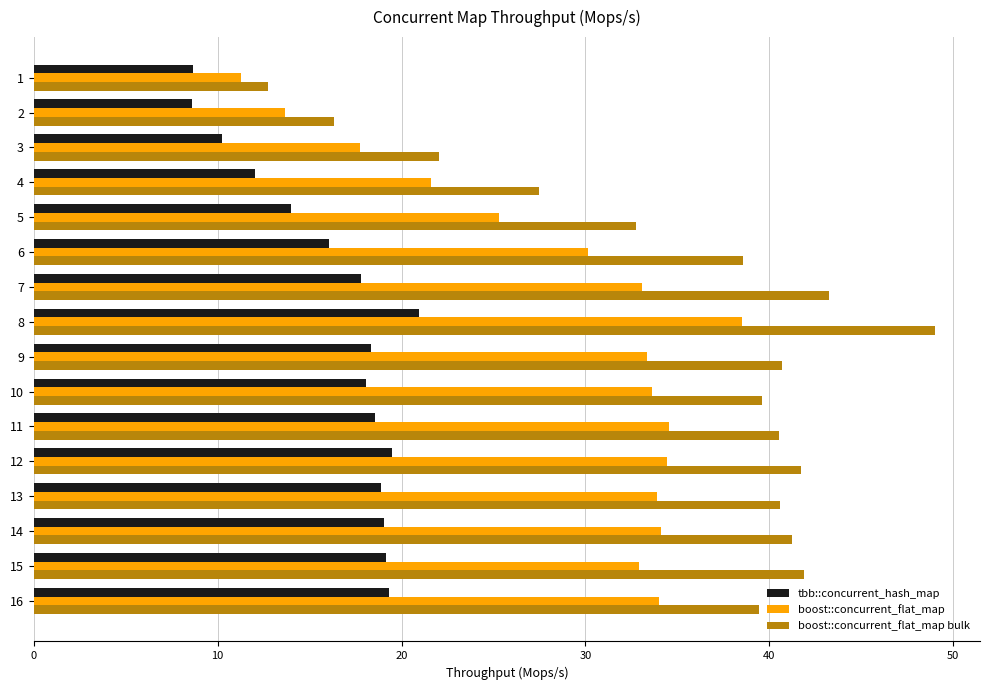

What is the sum of the tbb::concurrent_hash_map values at 11 and 13?

37.4